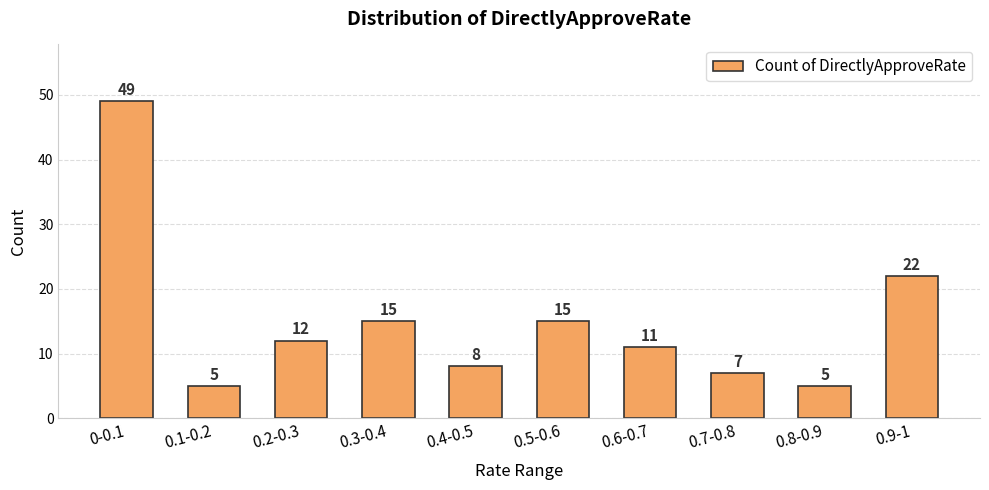

What is the difference between the maximum and minimum values?

44